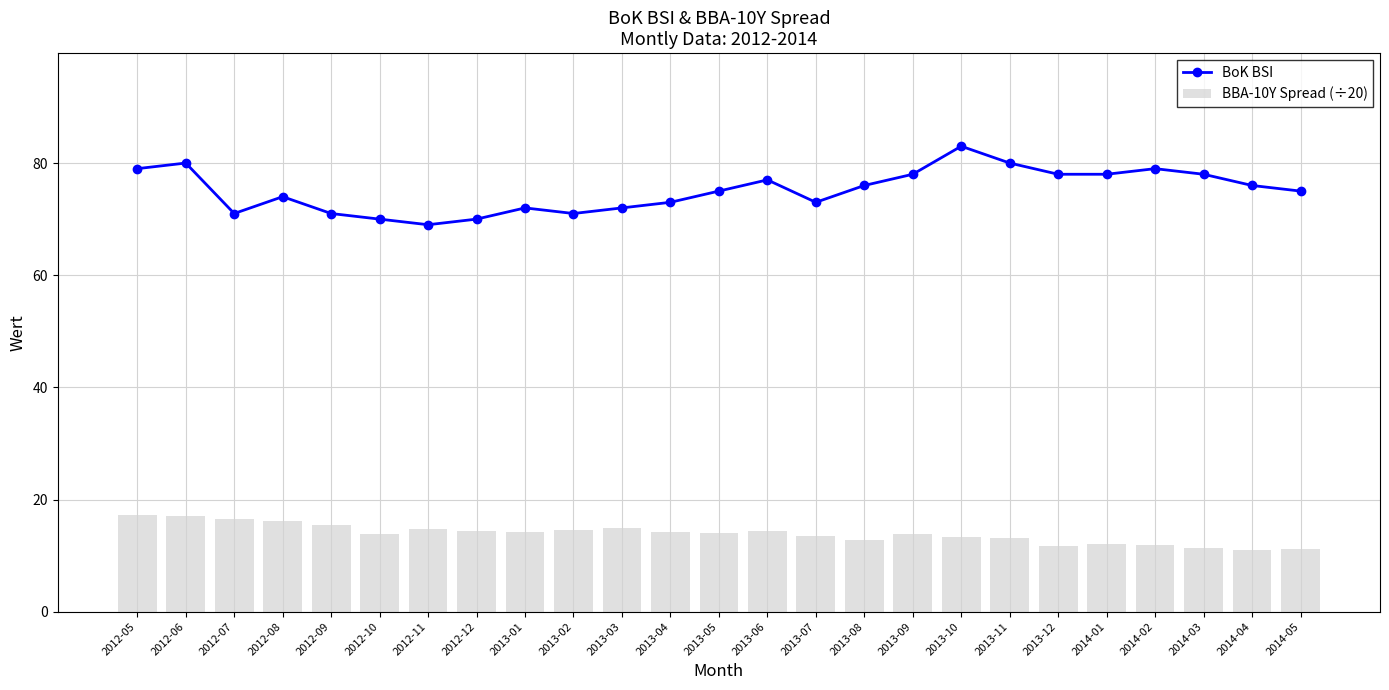

What is the difference between the maximum and minimum values in the BoK BSI series?

14